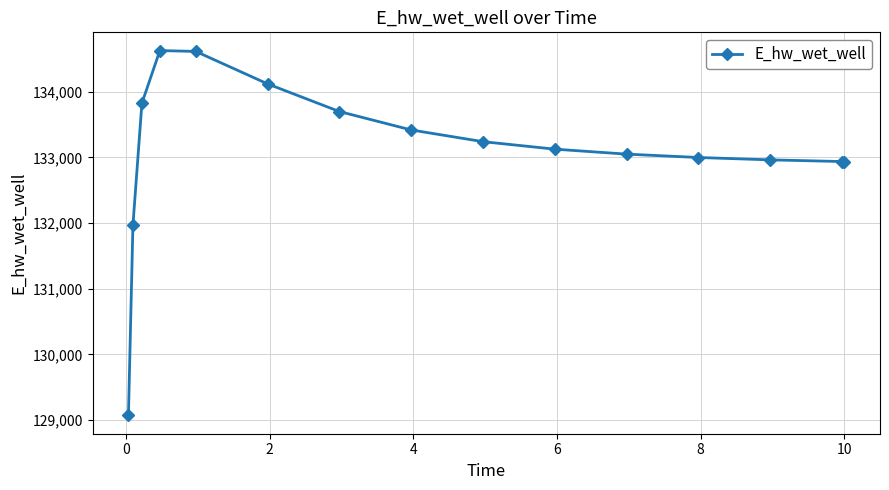

What is the value of the 6th point from the left?

134121.3